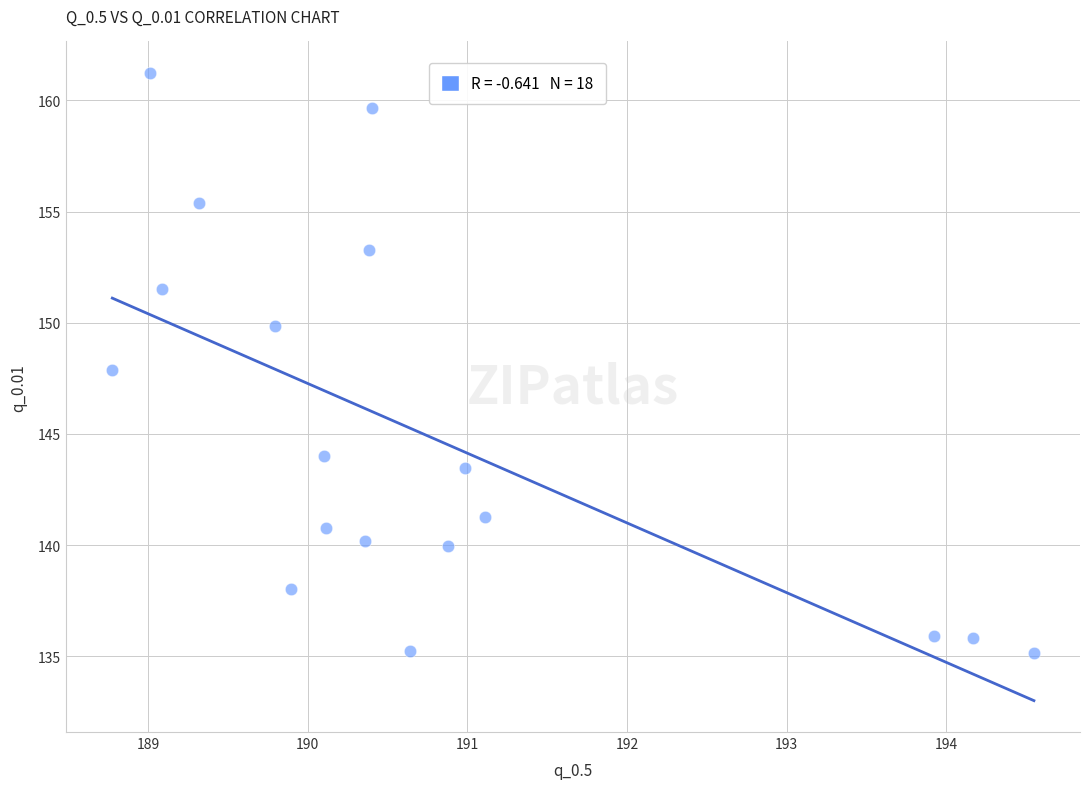

What is the range of X values (max minus min)?

5.8